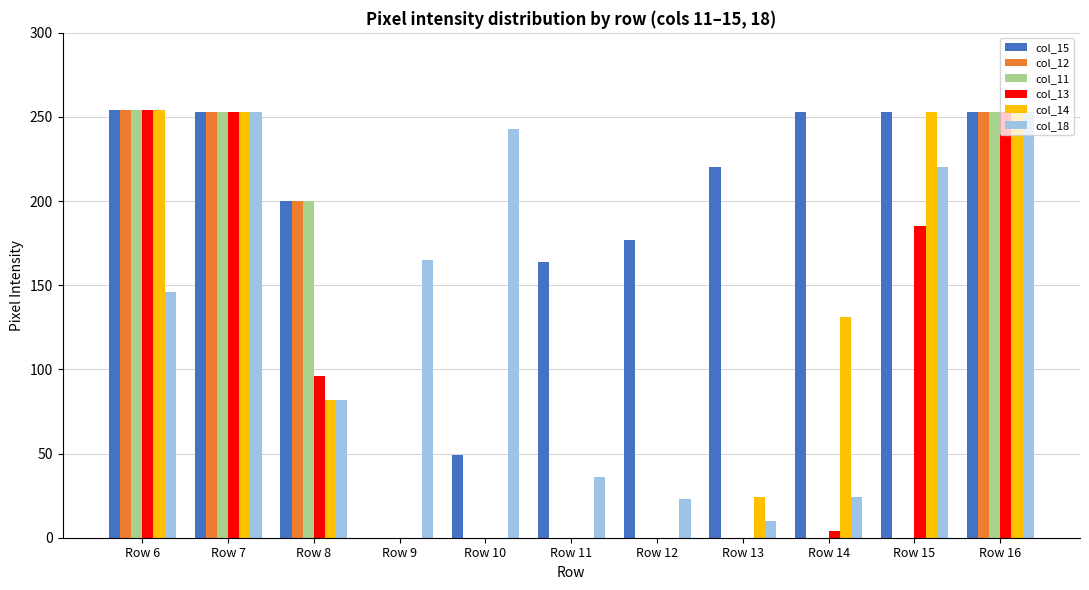

Where is col_15 nearest to the value 127?

Row 11